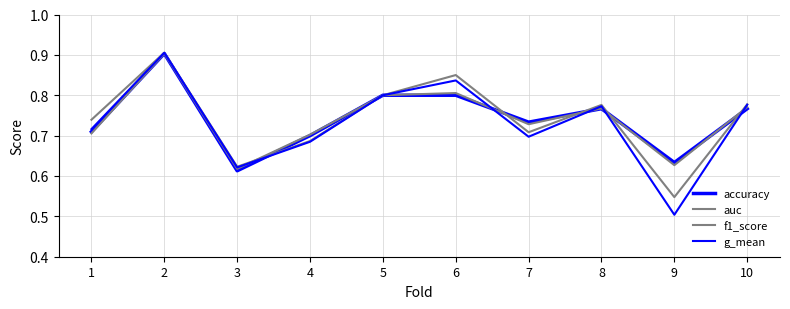

What is the highest value of the g_mean series?

0.9